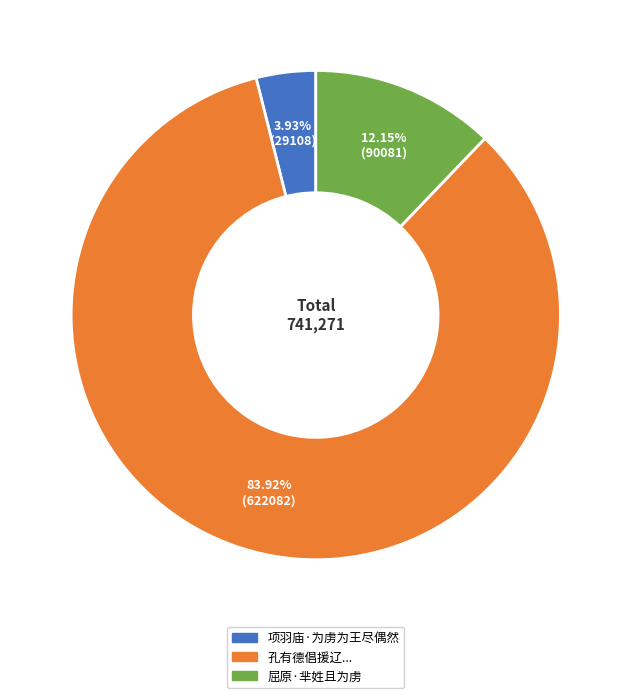

To the nearest percent, what portion does 屈原·芈姓且为虏 represent?

12%